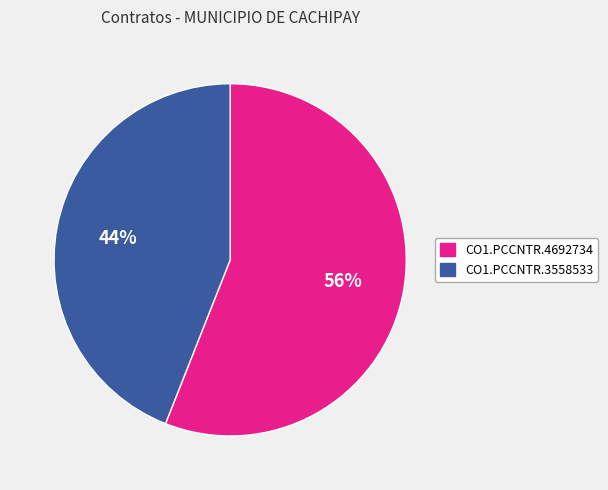

What percentage is the CO1.PCCNTR.3558533 slice, to the nearest percent?

44%